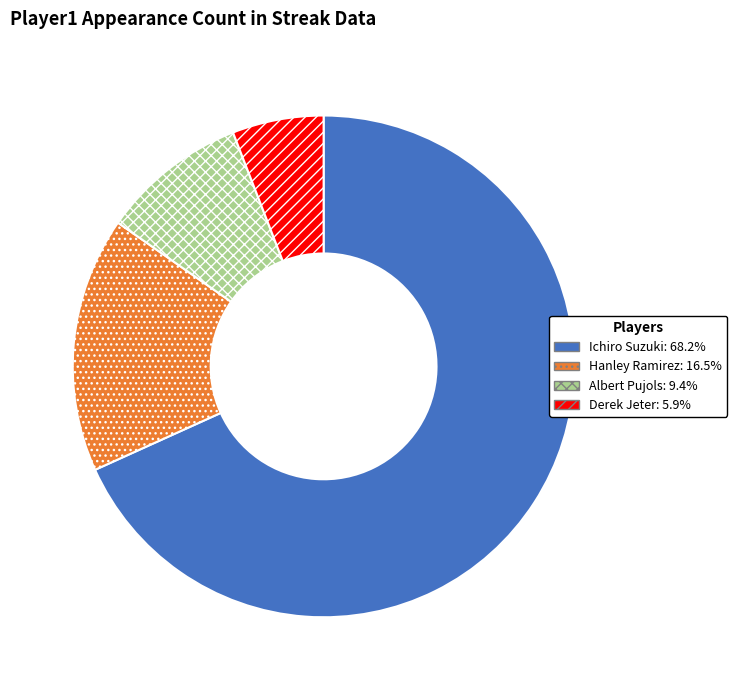

Does Albert Pujols represent more than half of the total?

No